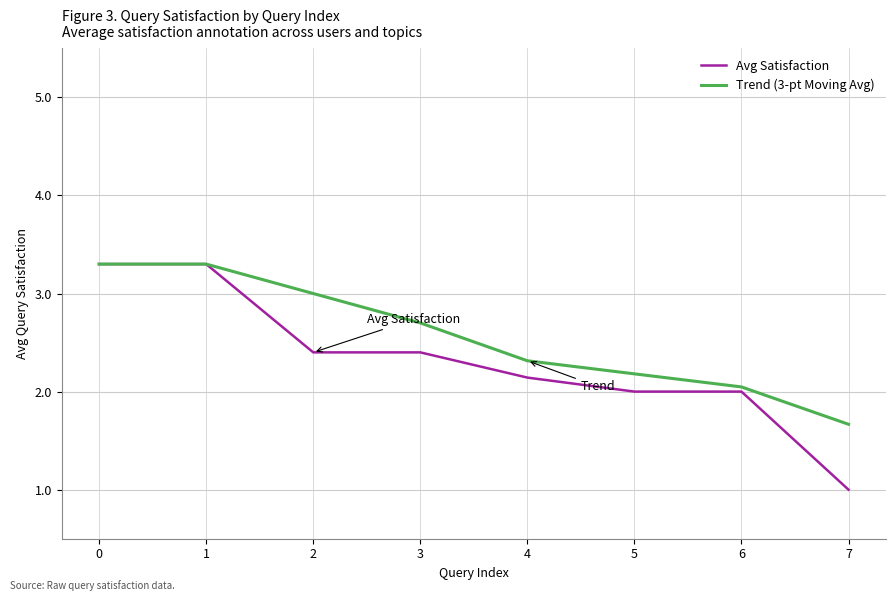

Reading left to right, list all the values displayed in this chart.

Avg Satisfaction: 3.3	3.3	2.4	2.4	2.1	2.0	2.0	1.0
Trend (3-pt Moving Avg): 3.3	3.3	3.0	2.7	2.3	2.2	2.0	1.7